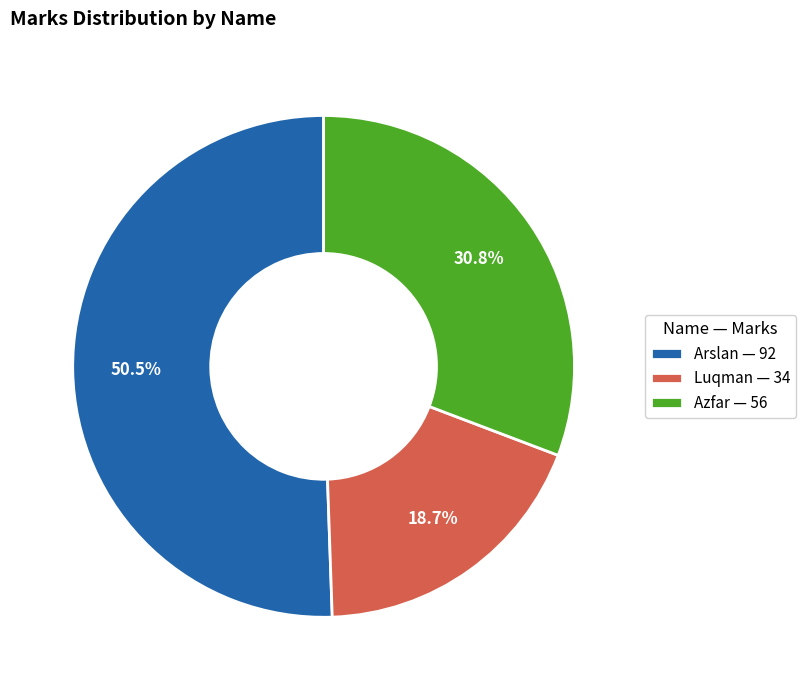

To the nearest percent, what is the difference between the Arslan and Luqman slice percentages?

32%